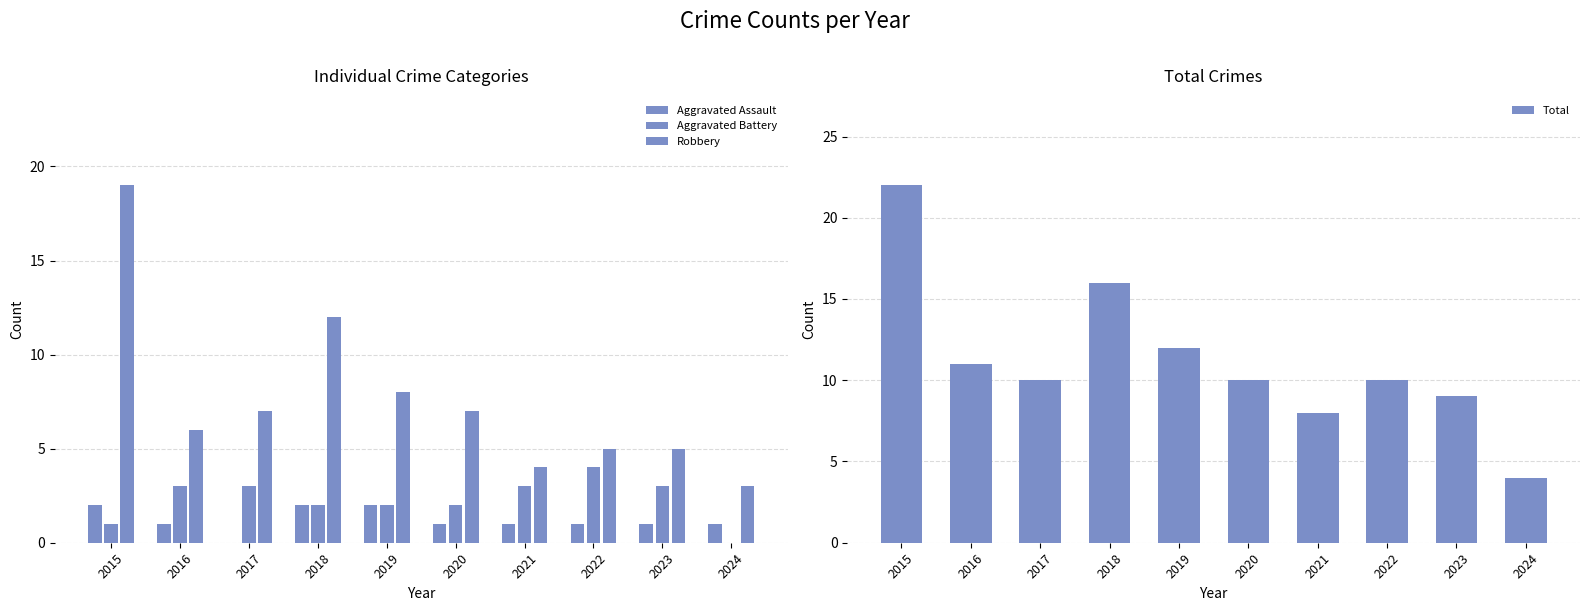

Which series changed the most between 2015 and 2018?

Robbery